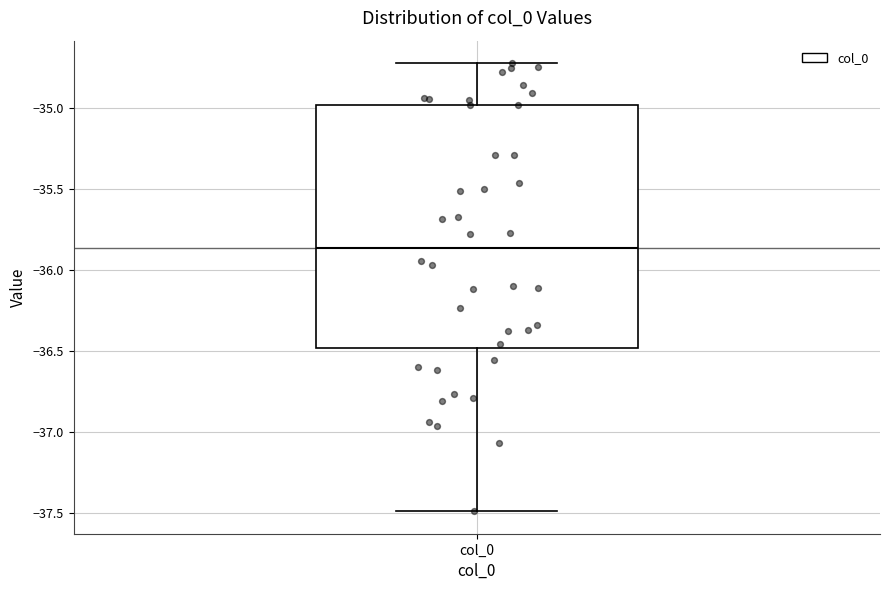

Transcribe this box plot: give where the median line is, the range the box spans, and where the two whiskers end, as read against the y-axis. The values are not printed on the chart, so give them approximately, as read against the axis.

median -35.85, box -36.50 to -35.00, whiskers -37.50 to -34.70